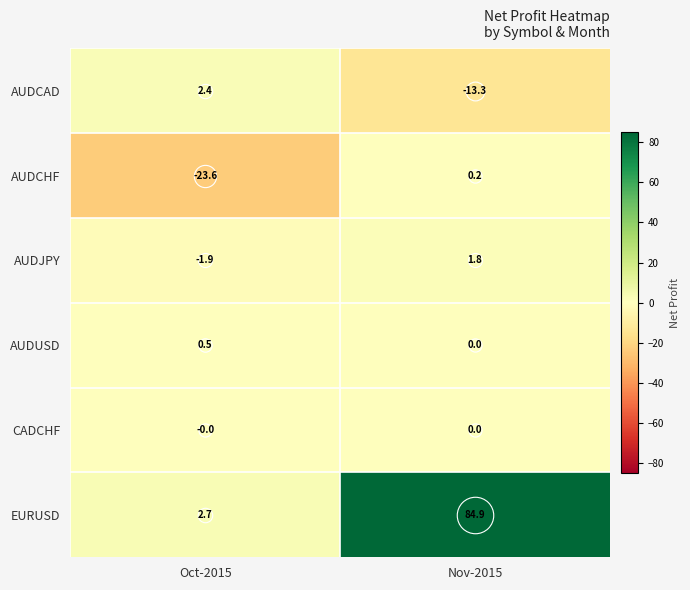

The AUDCAD series shows 3.4 at Oct-2015. True or false?

False